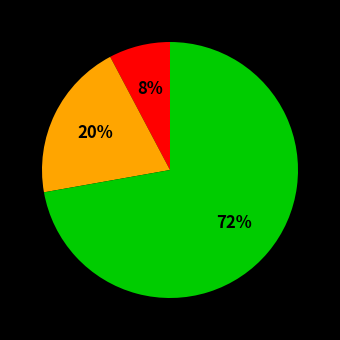

Count the number of slices in the pie.

3